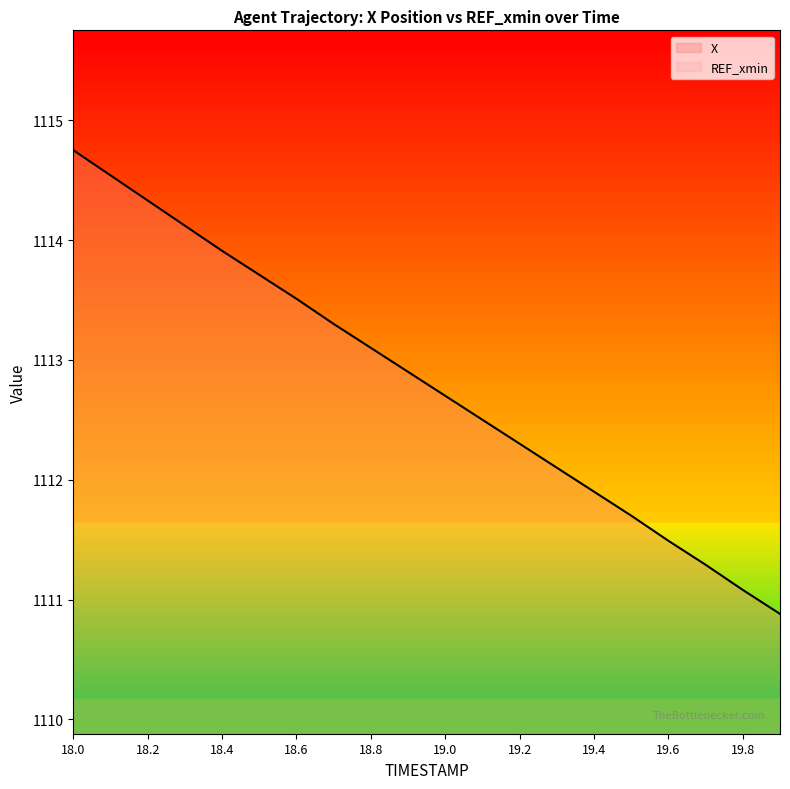

Reading right to left, list all the values displayed in this chart.

1110.9	1111.1	1111.3	1111.5	1111.7	1111.9	1112.1	1112.3	1112.5	1112.7	1112.9	1113.1	1113.3	1113.5	1113.7	1113.9	1114.1	1114.3	1114.5	1114.8